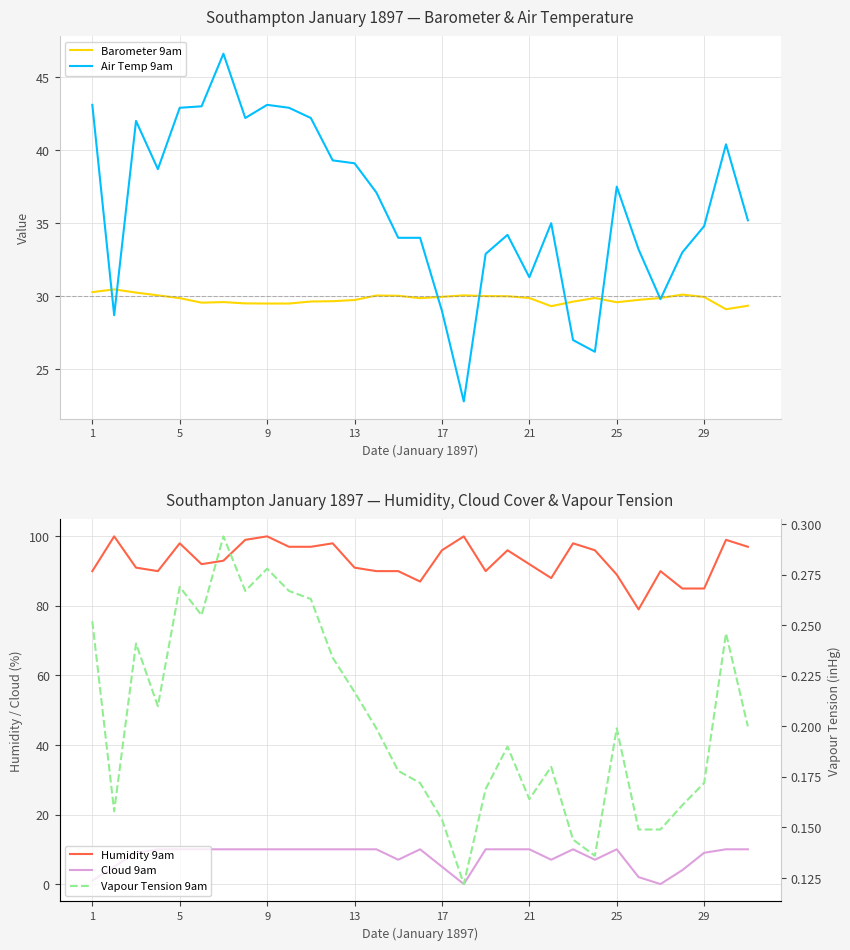

Is it true that Barometer 9am equals 29.9 at 29?

True